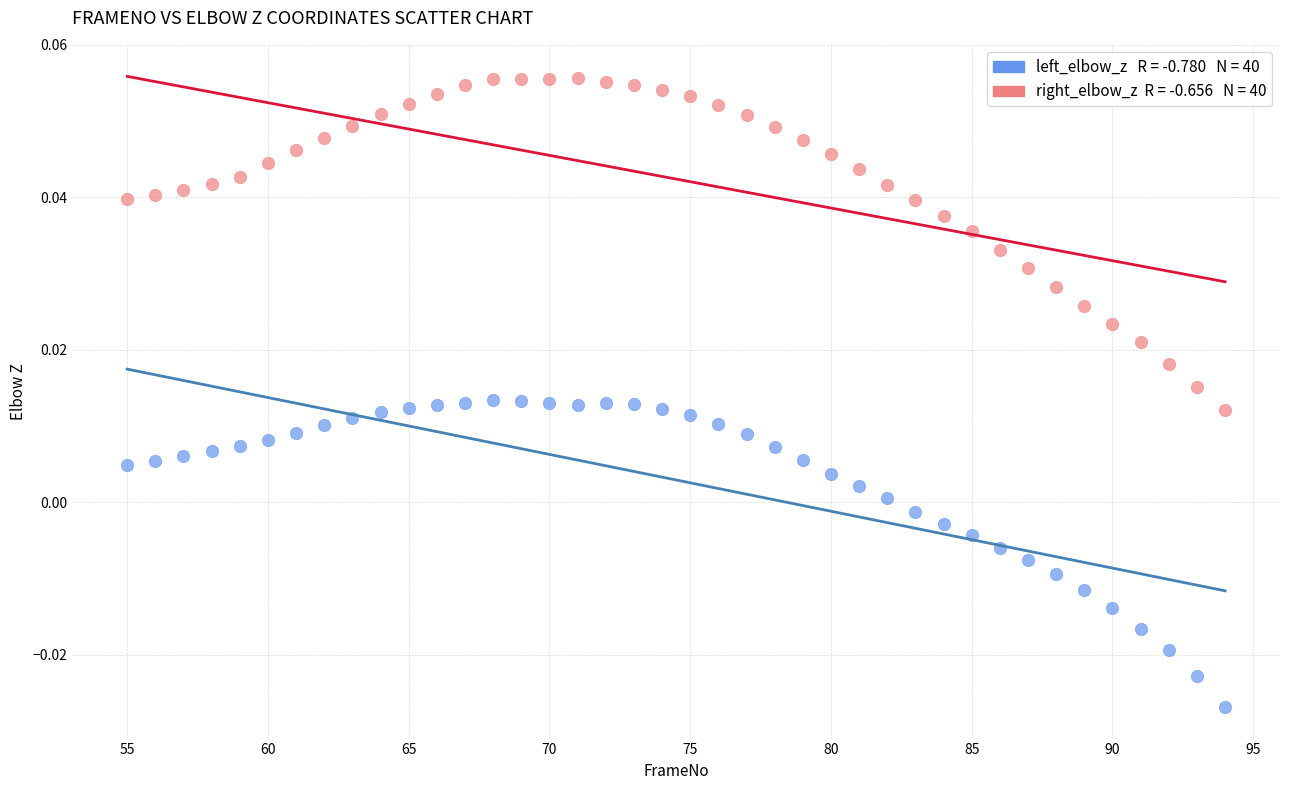

Across all data points, what is the range of X values (max minus min)?

39.0